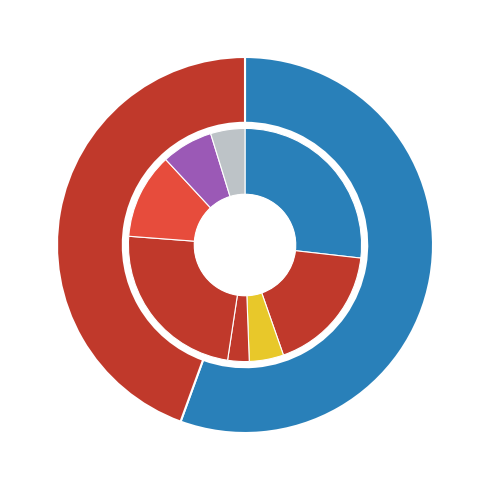

To the nearest percent, what is the average slice percentage?

50%